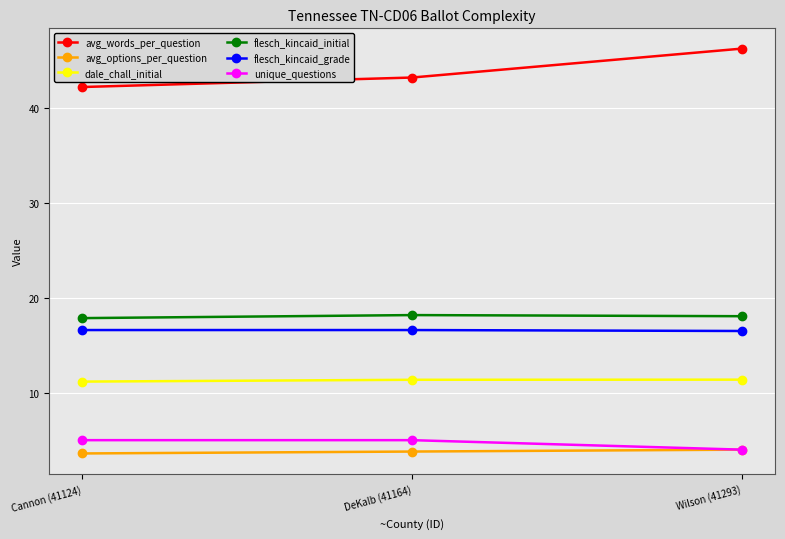

What is the value of the unique_questions point at the 2nd from the left?

5.0